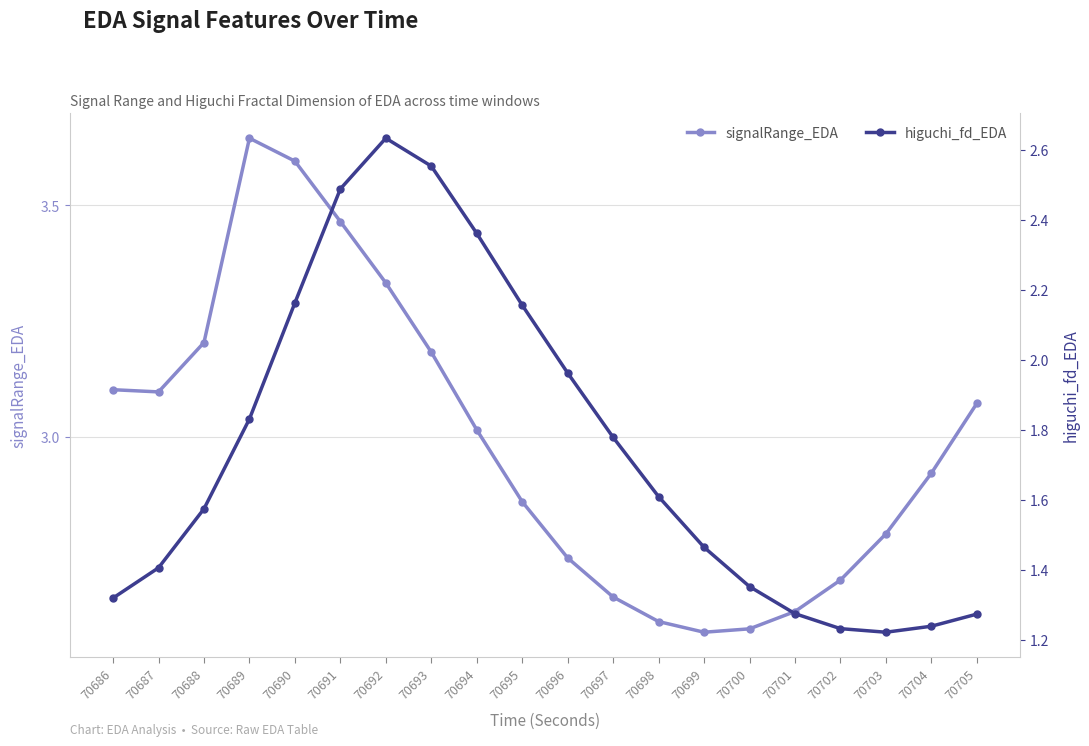

Does the chart have visible grid lines?

Yes